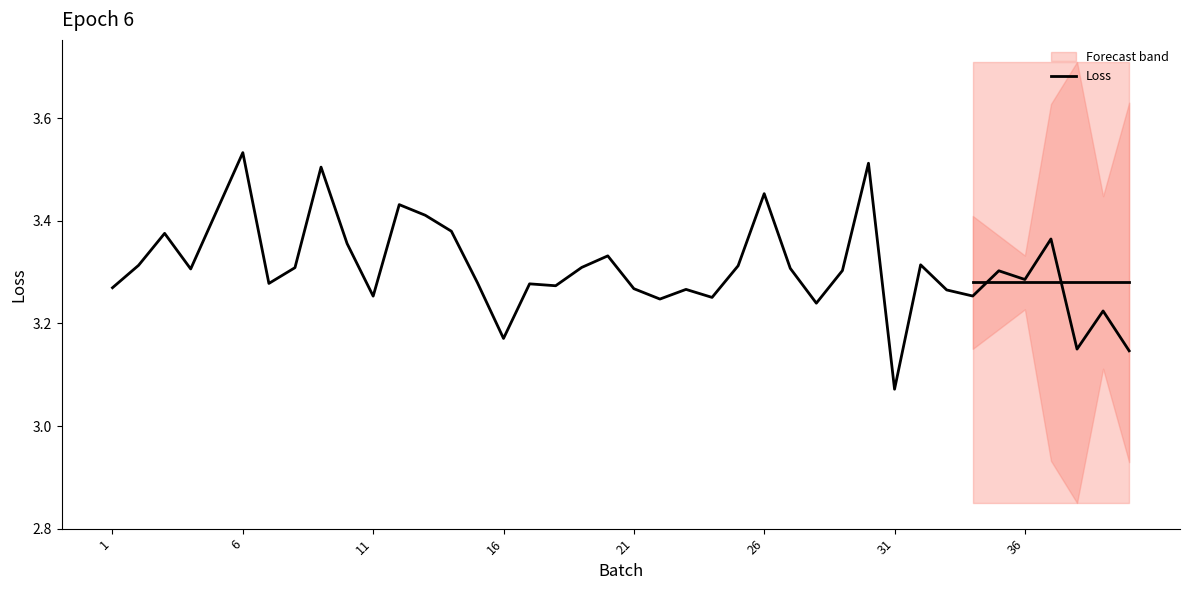

At which label is Loss closest to 3?

31